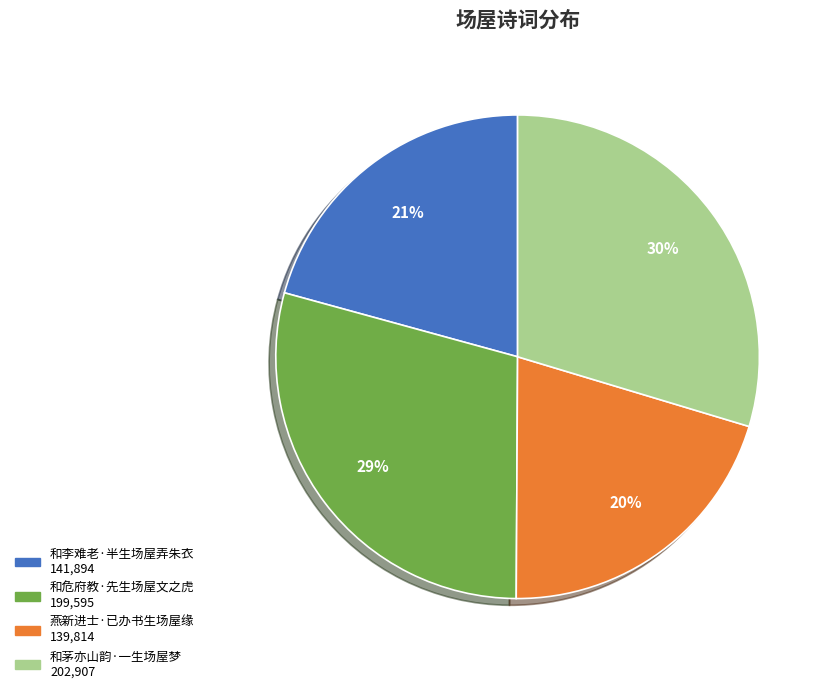

What is the ratio of the value at 和茅亦山韵·一生场屋梦 to the value at 燕新进士·已办书生场屋缘?

1.5